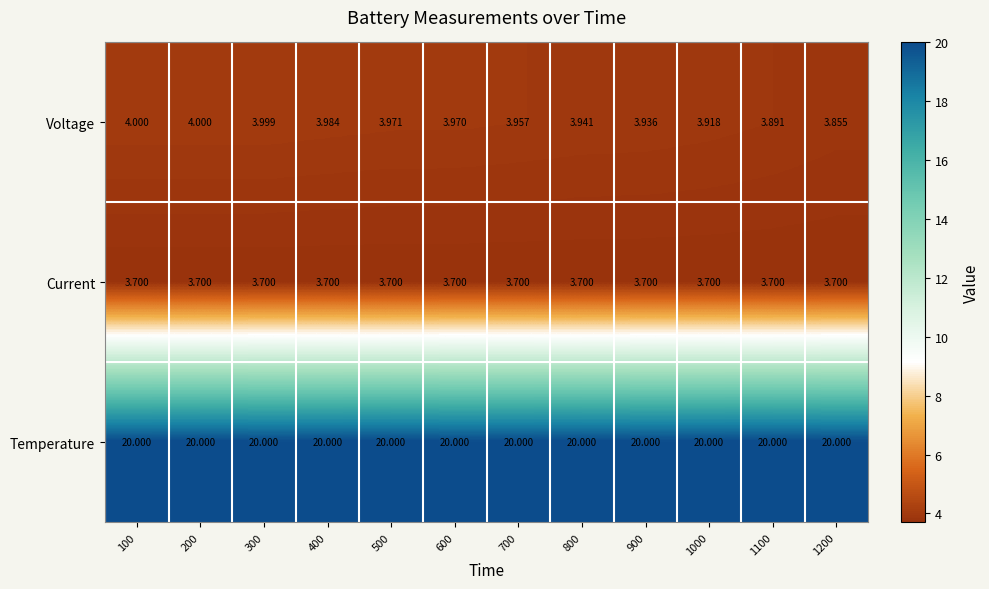

Which series has the largest total across all categories?

Temperature